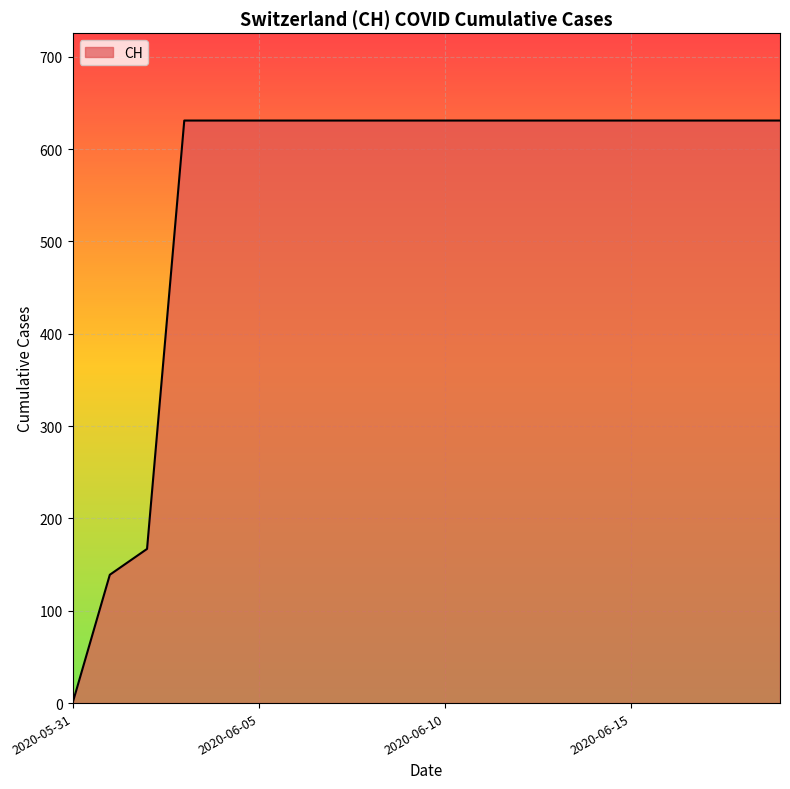

What is the greatest value displayed?

631